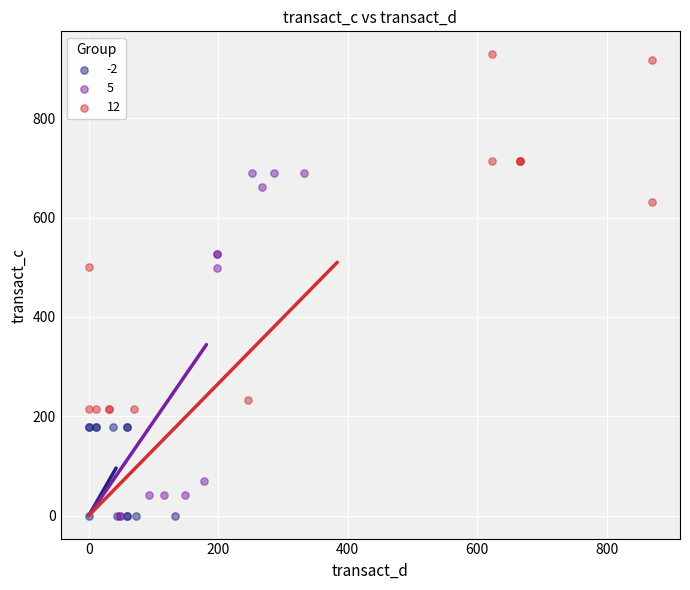

Which series contains the highest Y value?

12